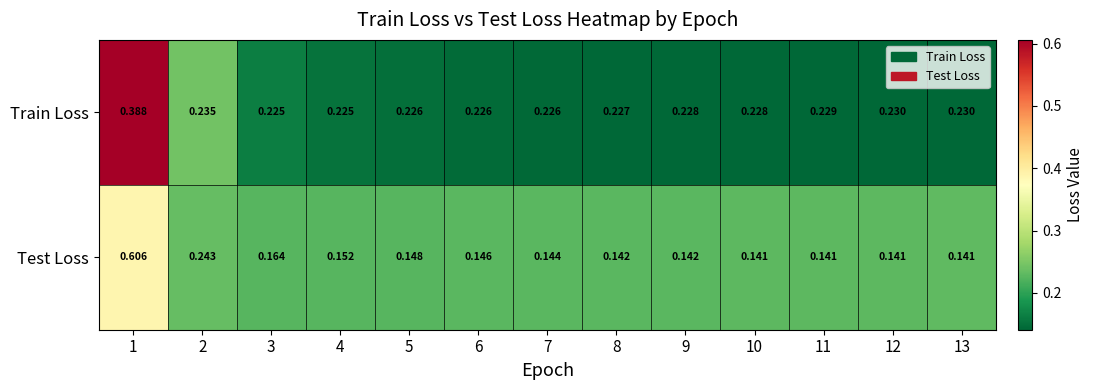

Which series has the largest total across all categories?

Train Loss